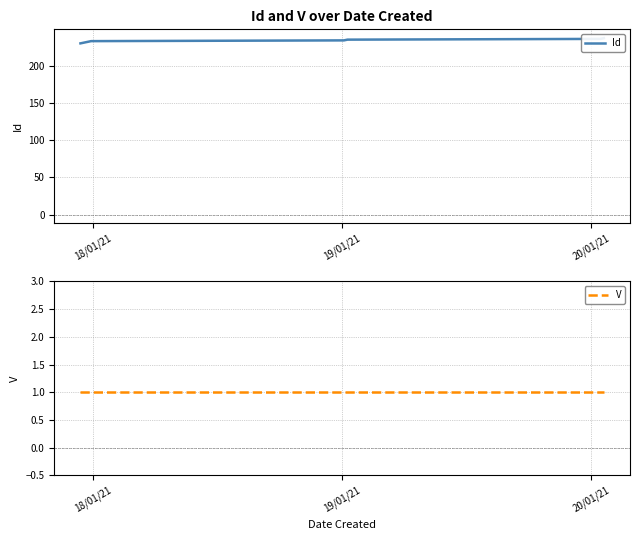

What are all the series names shown in the legend?

Id, V